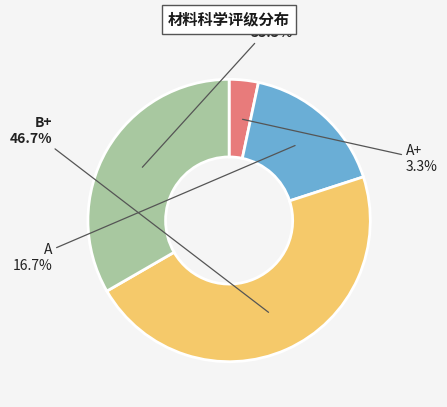

True or false: B accounts for 40% of the total.

False